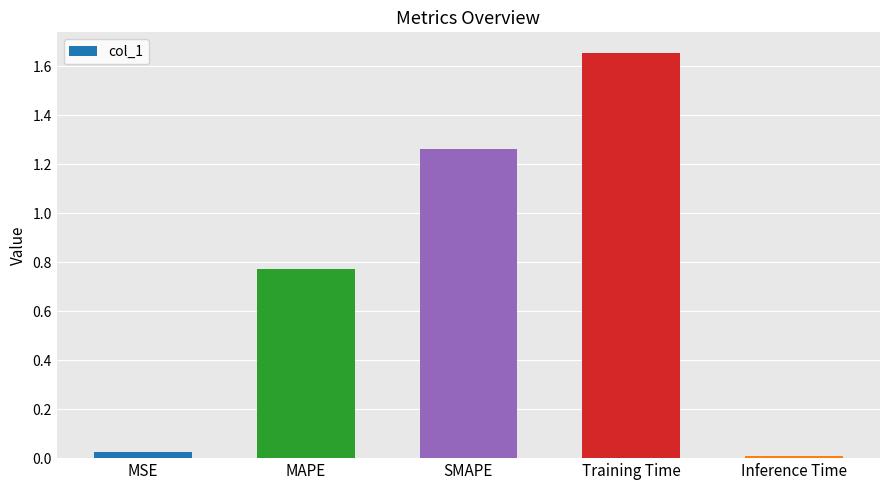

True or false: the data shows 0.0 at Inference Time.

True